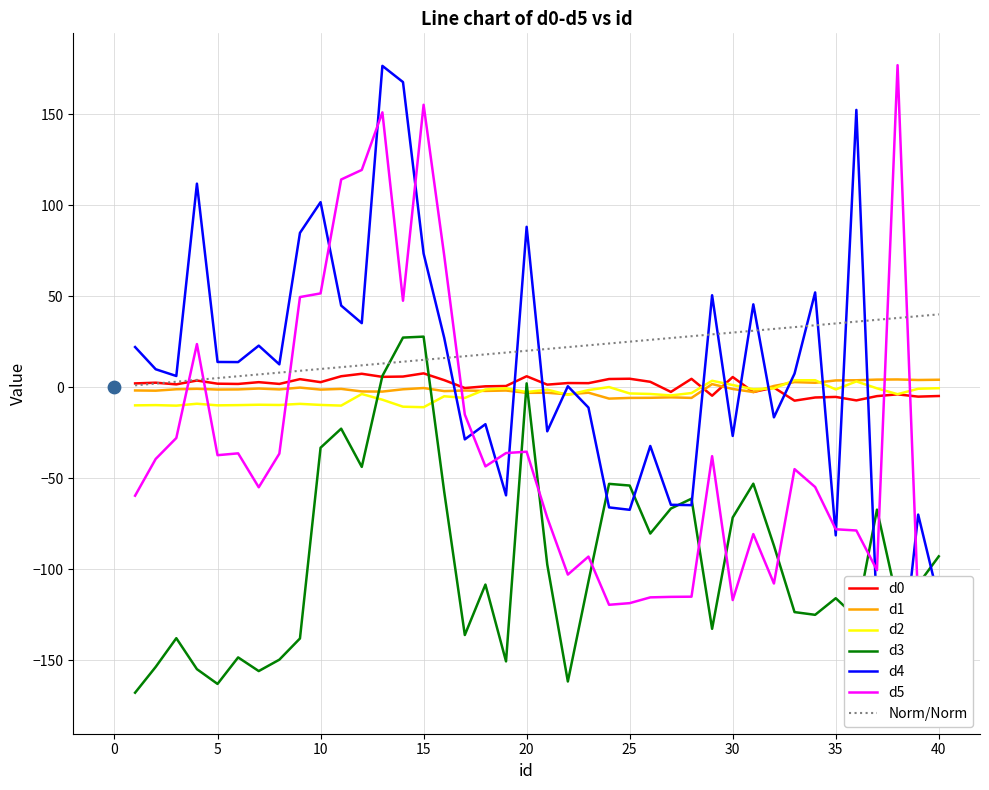

After their last crossing, which series has the higher values: d1 or d3?

d1